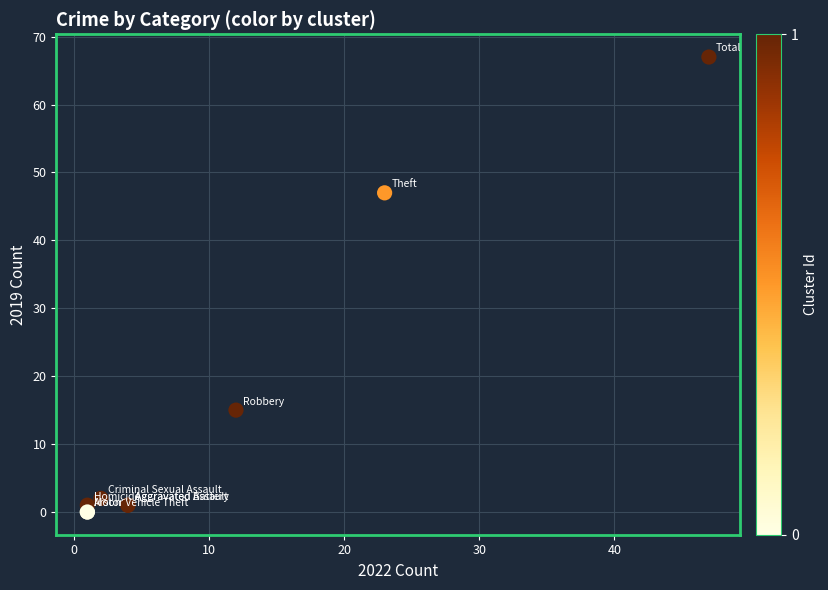

What Y value in the scatter plot is closest to 33?

47